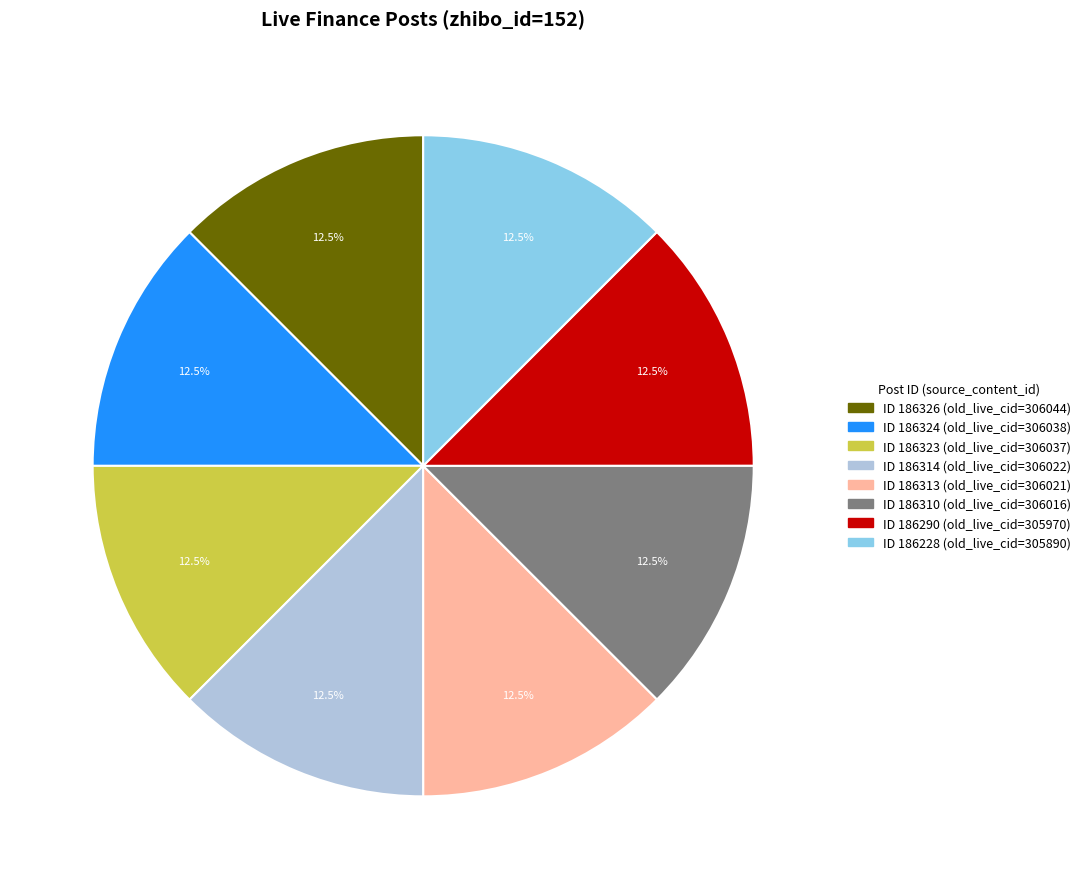

Is there a majority slice in this chart?

No